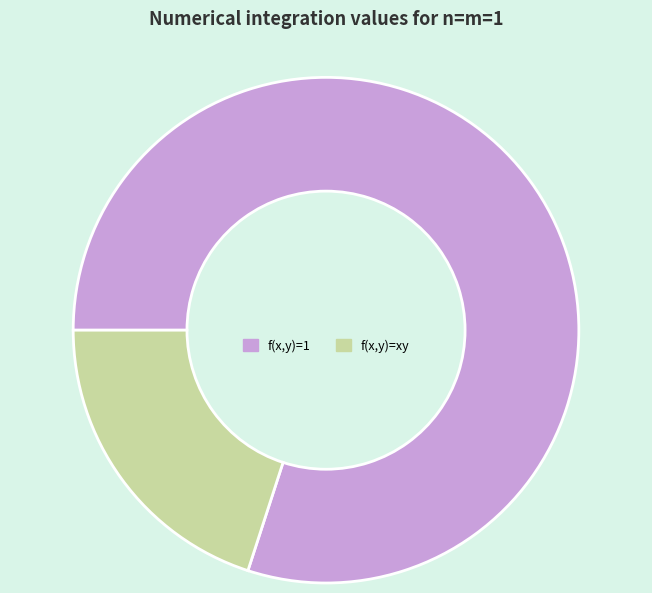

How many segments does this pie chart have?

2